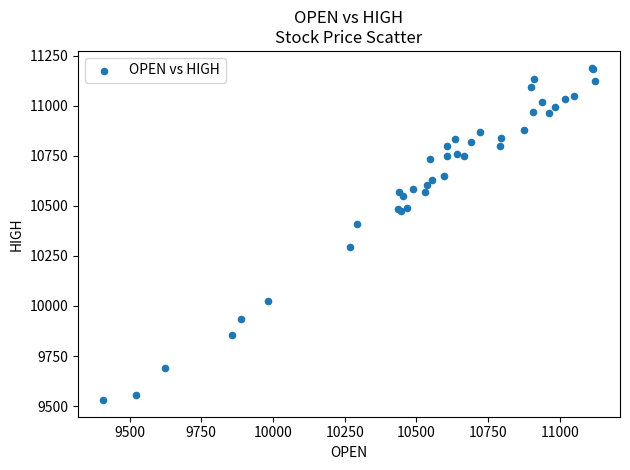

What Y value in the scatter plot is closest to 10360?

10408.5